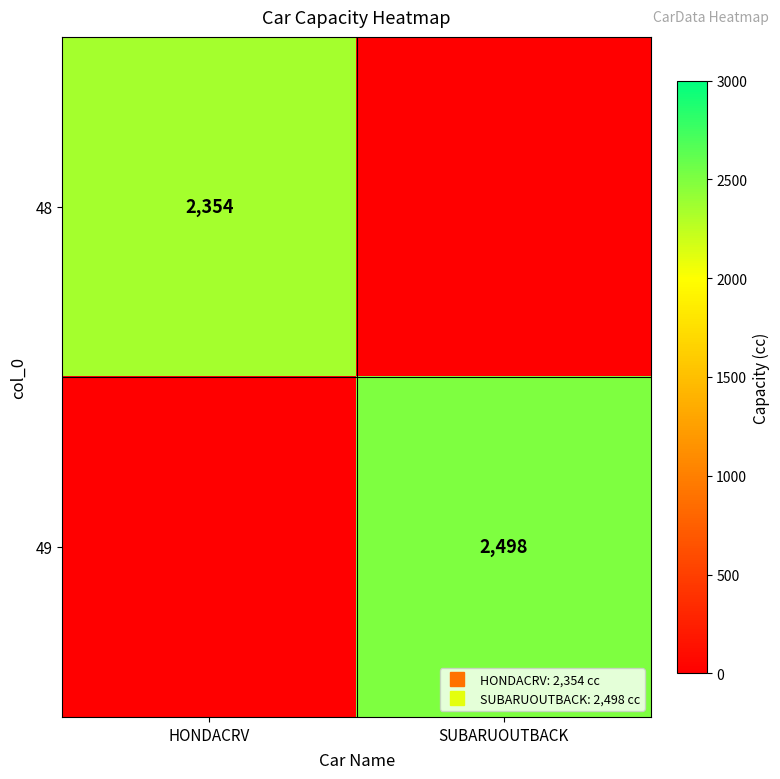

Where is 48 nearest to the value 1177?

HONDACRV